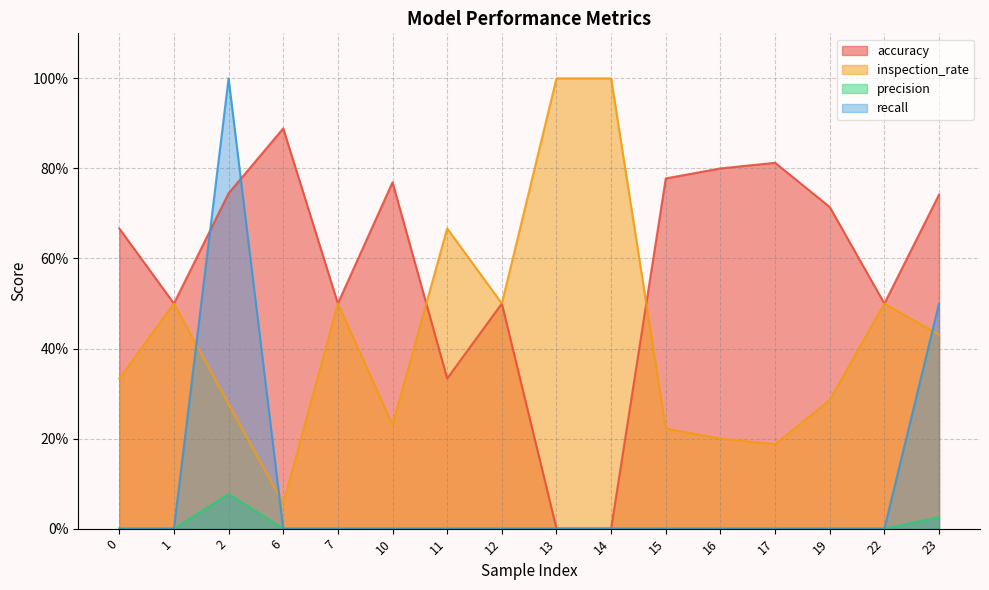

Which series has the largest range (max minus min)?

recall